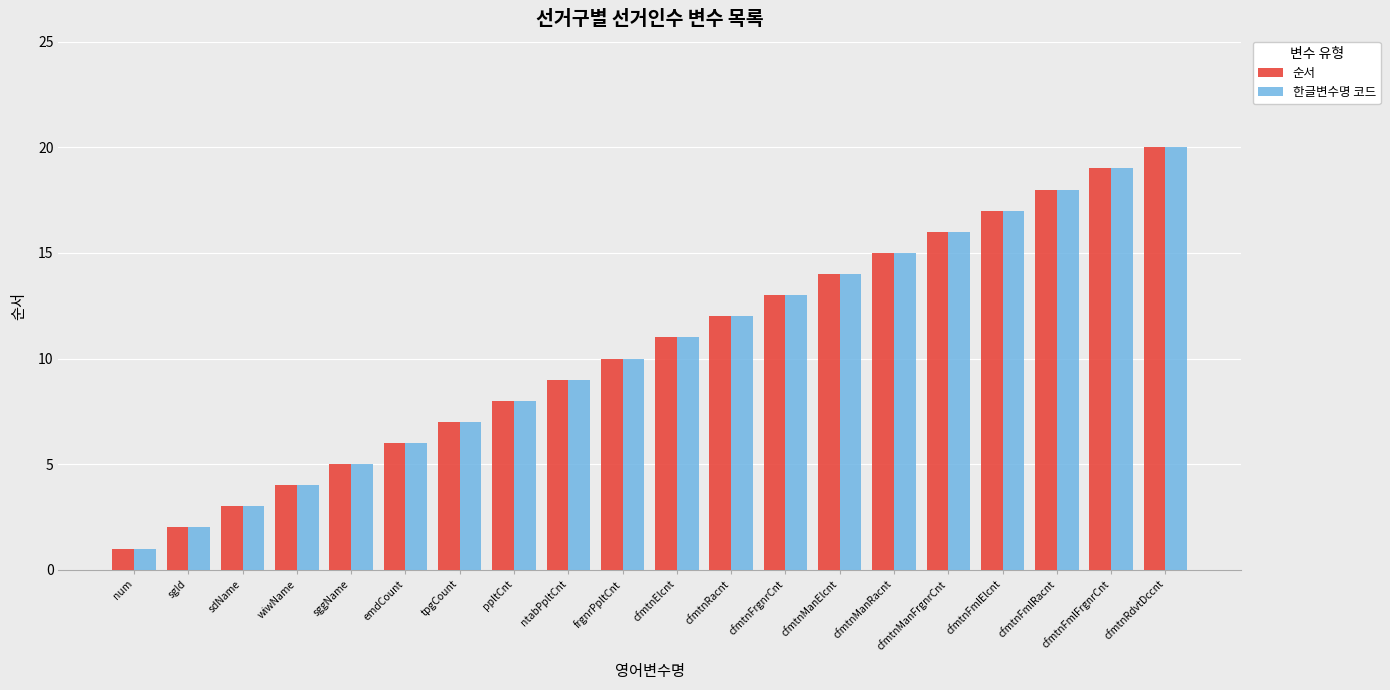

What value does the 순서 series have at cfmtnFmlFrgnrCnt?

19